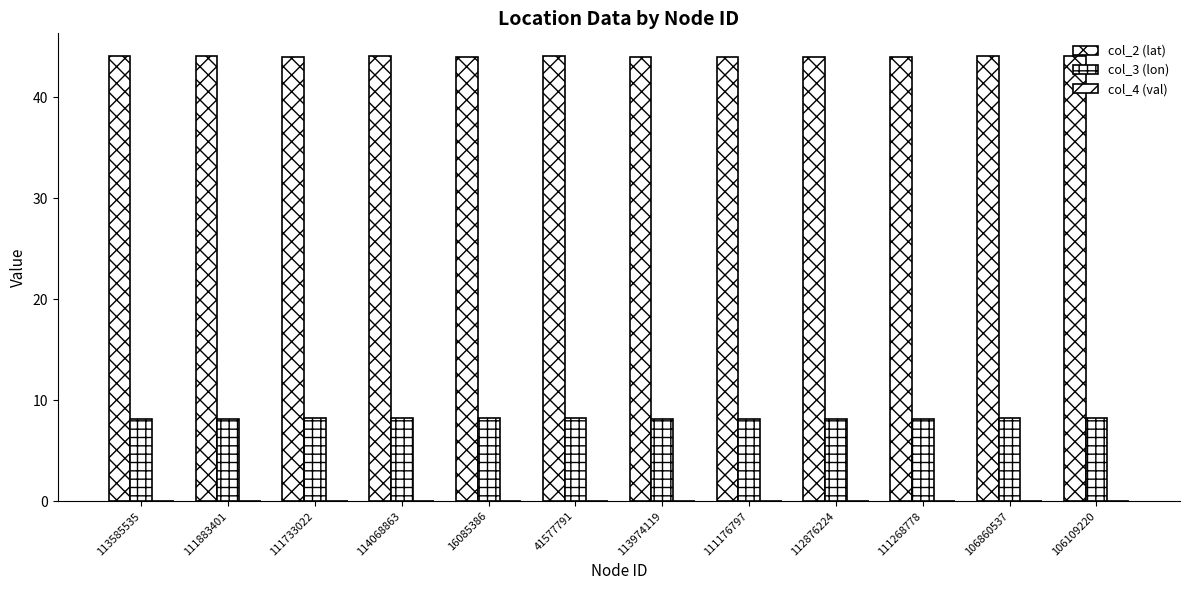

The col_3 (lon) series shows 13.8 at 111733022. True or false?

False